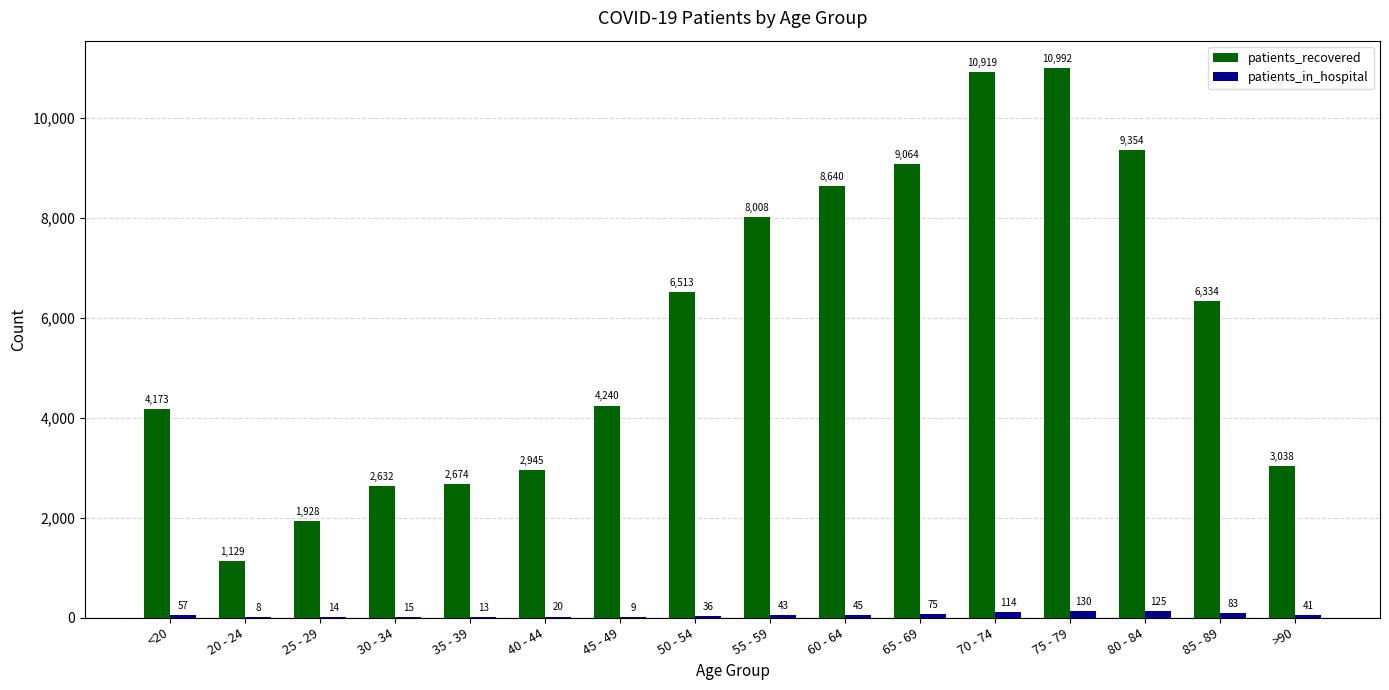

Reading right to left, extract all data points from this chart.

patients_recovered: >90=3038	85 - 89=6334	80 - 84=9354	75 - 79=10992	70 - 74=10919	65 - 69=9064	60 - 64=8640	55 - 59=8008	50 - 54=6513	45 - 49=4240	40 - 44=2945	35 - 39=2674	30 - 34=2632	25 - 29=1928	20 - 24=1129	<20=4173
patients_in_hospital: >90=41	85 - 89=83	80 - 84=125	75 - 79=130	70 - 74=114	65 - 69=75	60 - 64=45	55 - 59=43	50 - 54=36	45 - 49=9	40 - 44=20	35 - 39=13	30 - 34=15	25 - 29=14	20 - 24=8	<20=57